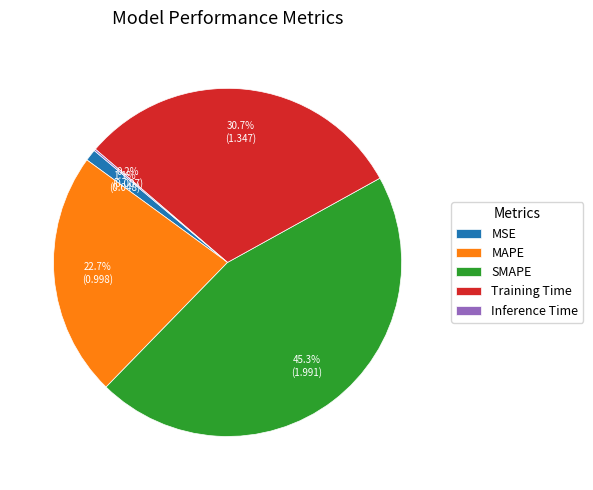

Between MAPE and Training Time, which is larger?

Training Time